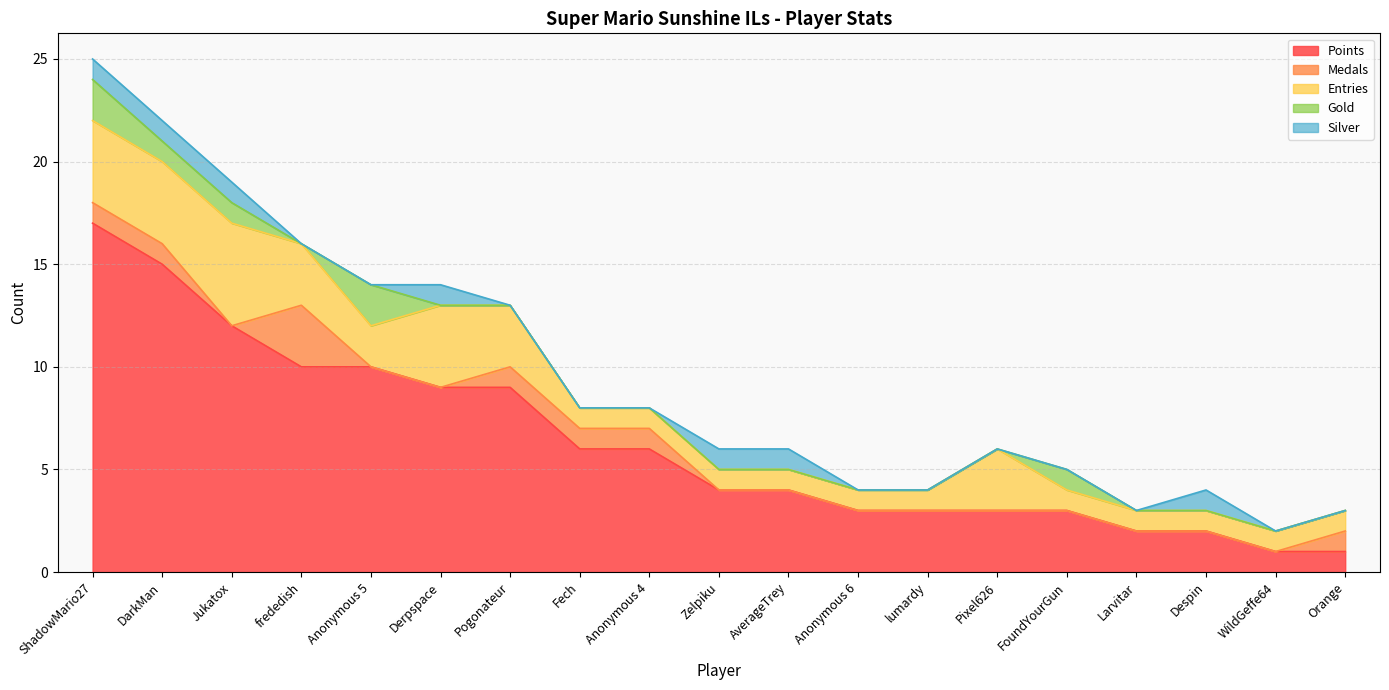

What are all the series names shown in the legend?

Points, Medals, Entries, Gold, Silver